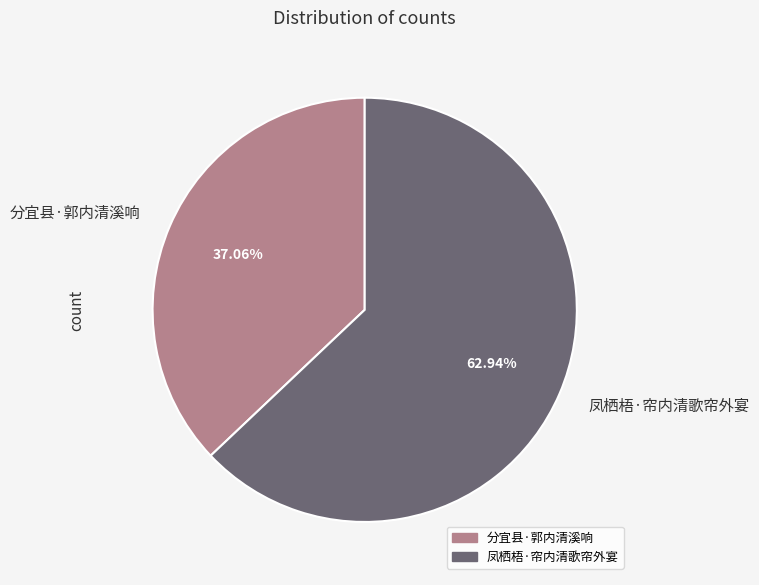

Count the number of slices in the pie.

2